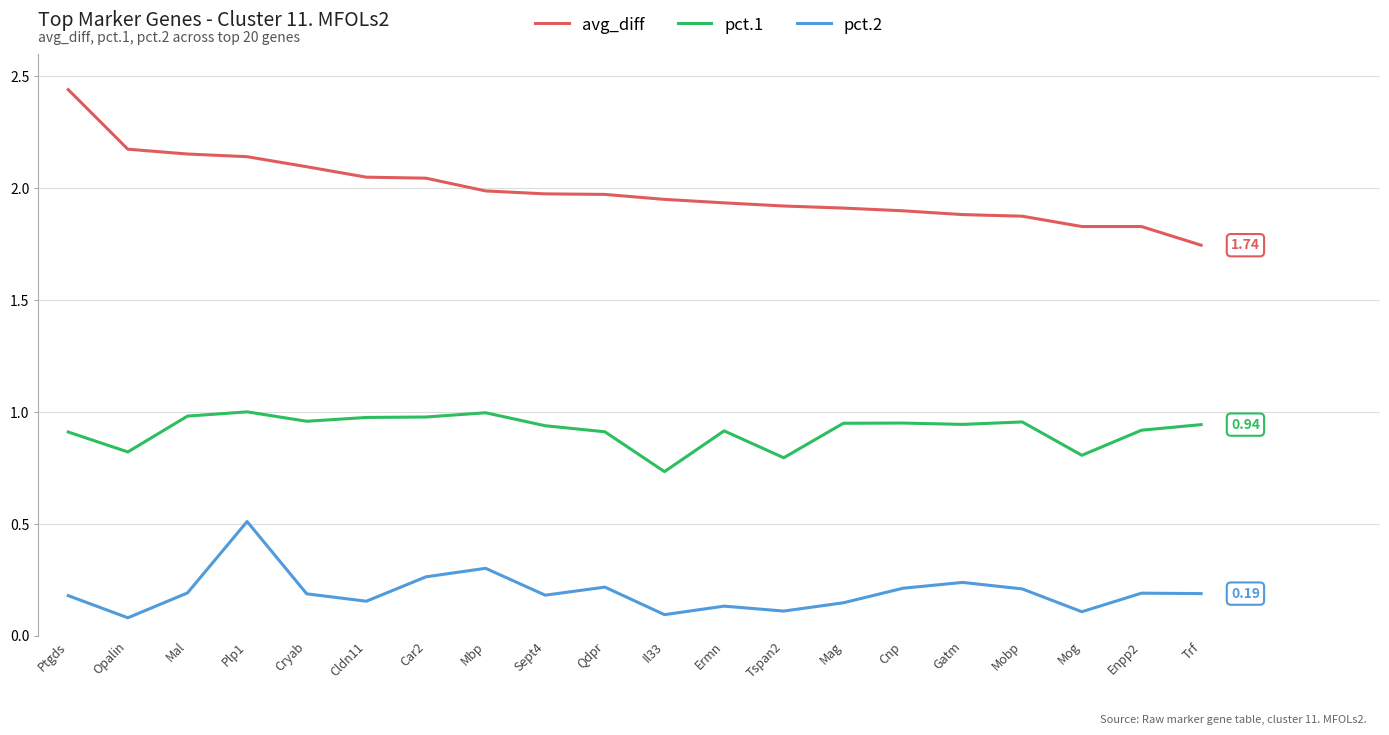

At Opalin, list the series in order from largest to smallest.

avg_diff, pct.1, pct.2